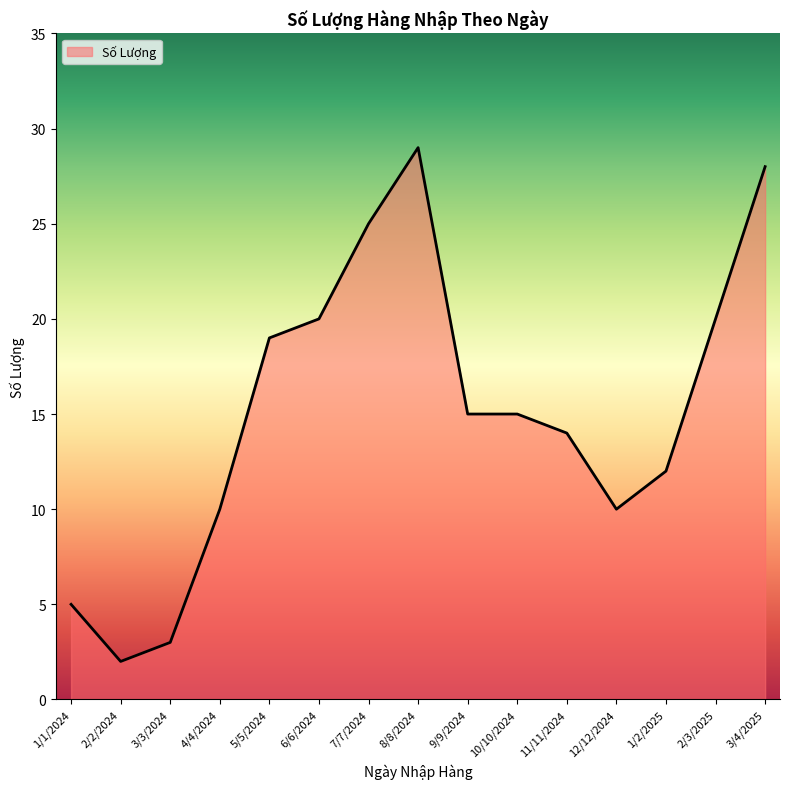

Which label corresponds to the largest value in the chart?

8/8/2024